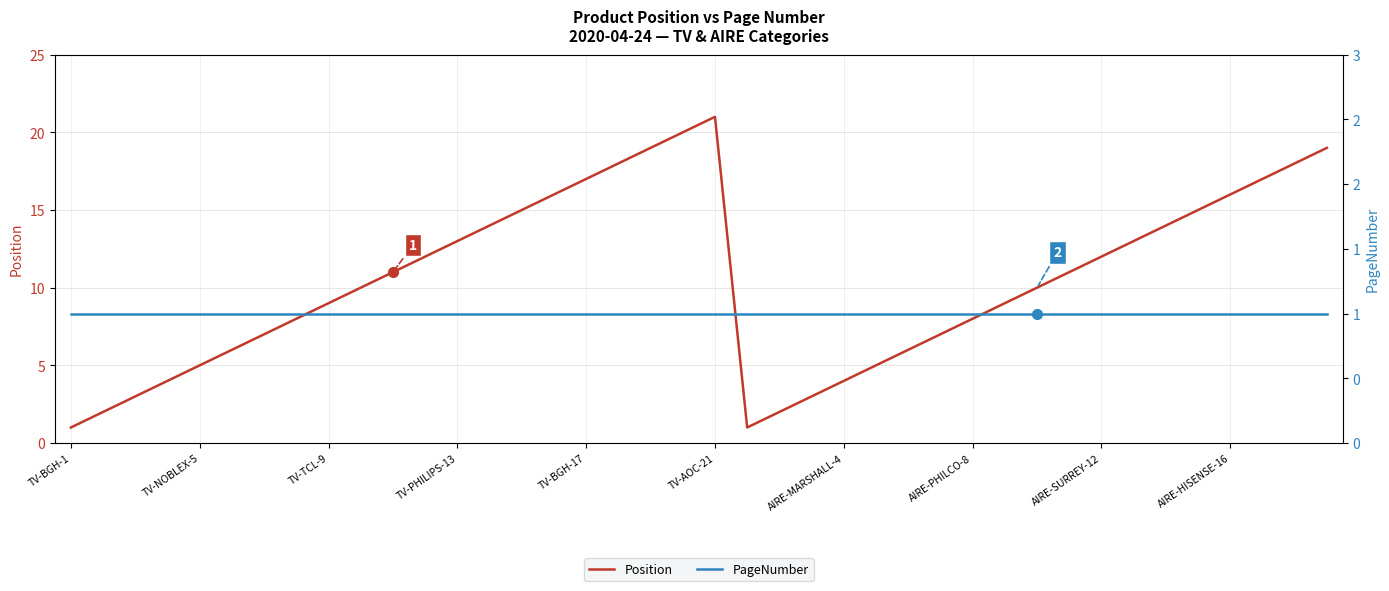

True or false: PageNumber has more than 0 points higher than both neighbors.

False